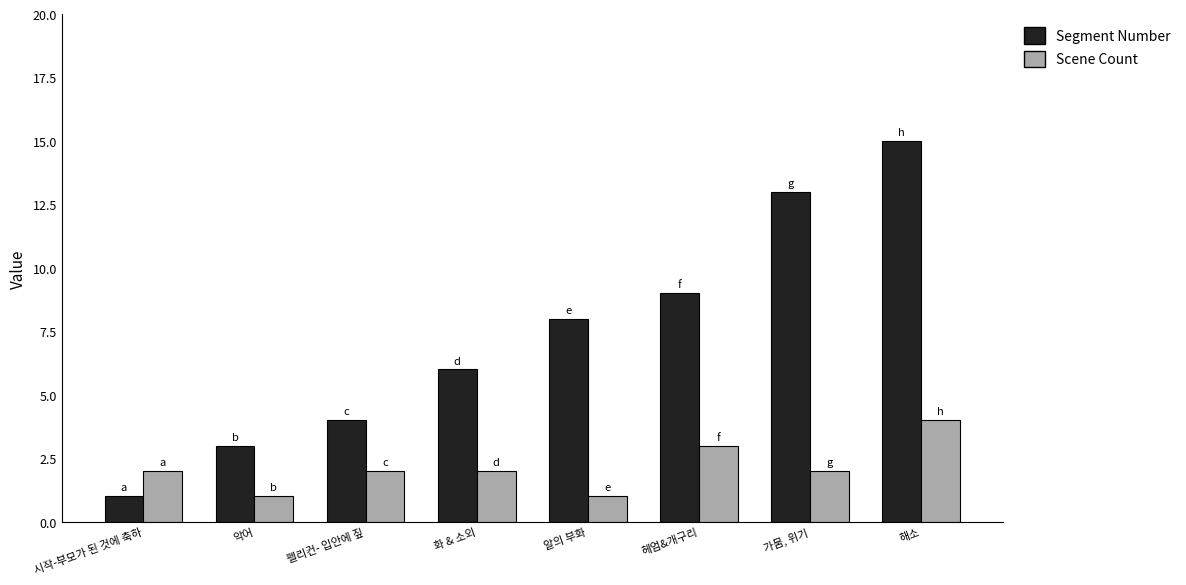

What is the label of the 6th bar from the right?

펠리컨- 입안에 짚